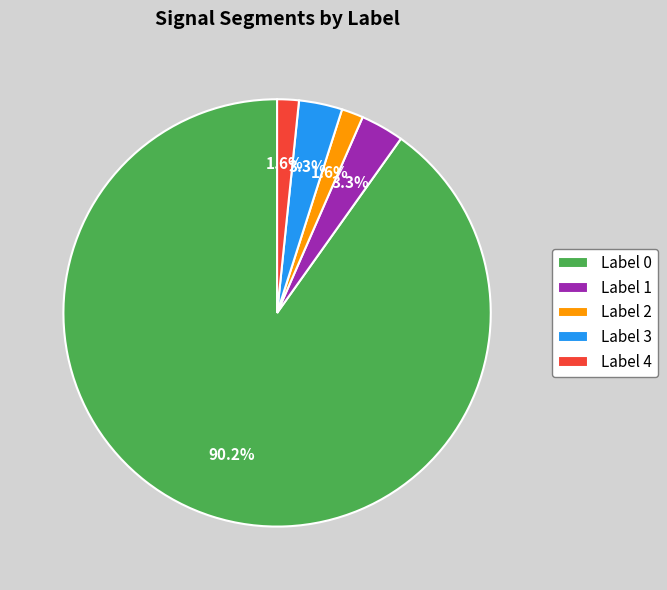

Between Label 2 and Label 1, which is larger?

Label 1